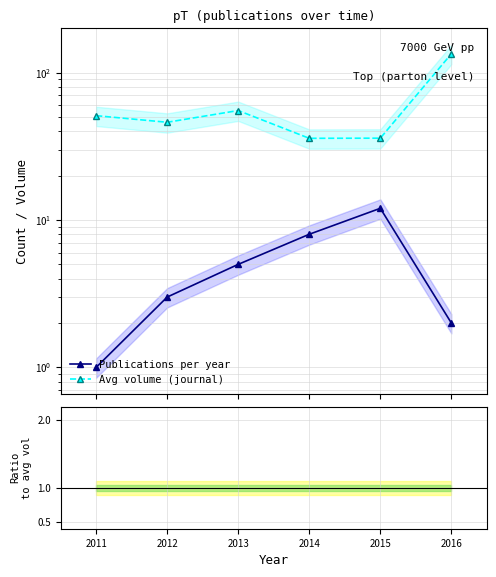

How many lines are shown in the chart?

3